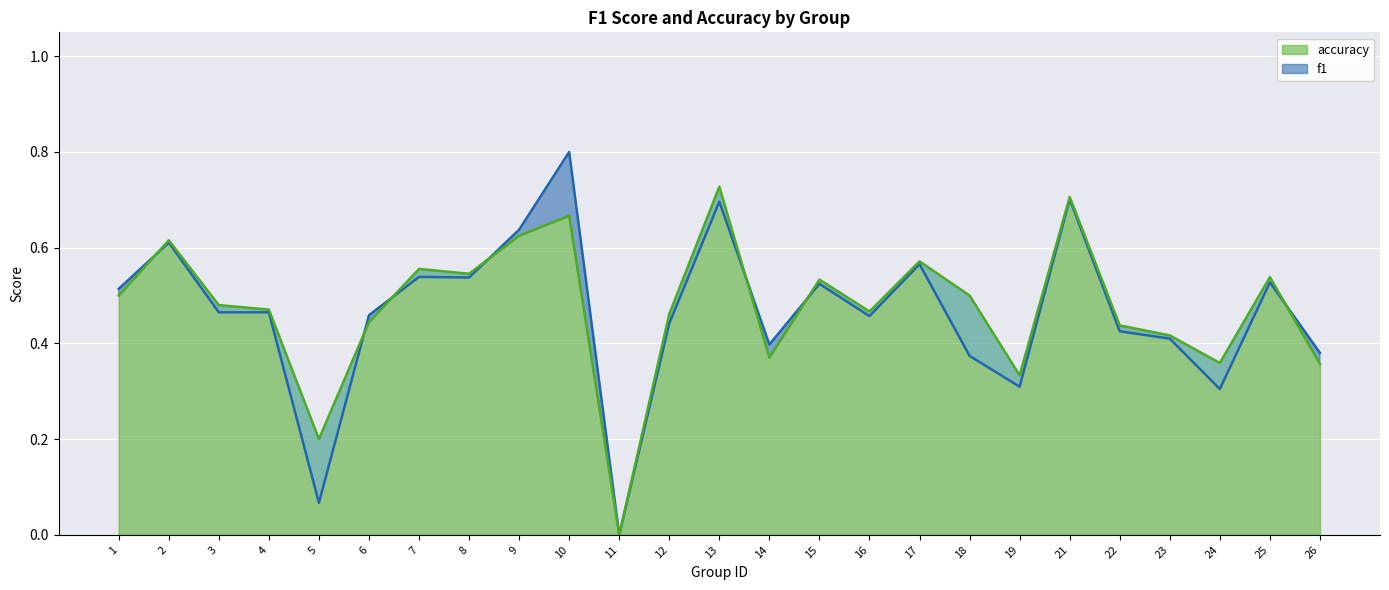

Count the accuracy values in the range 0 to 1.

25